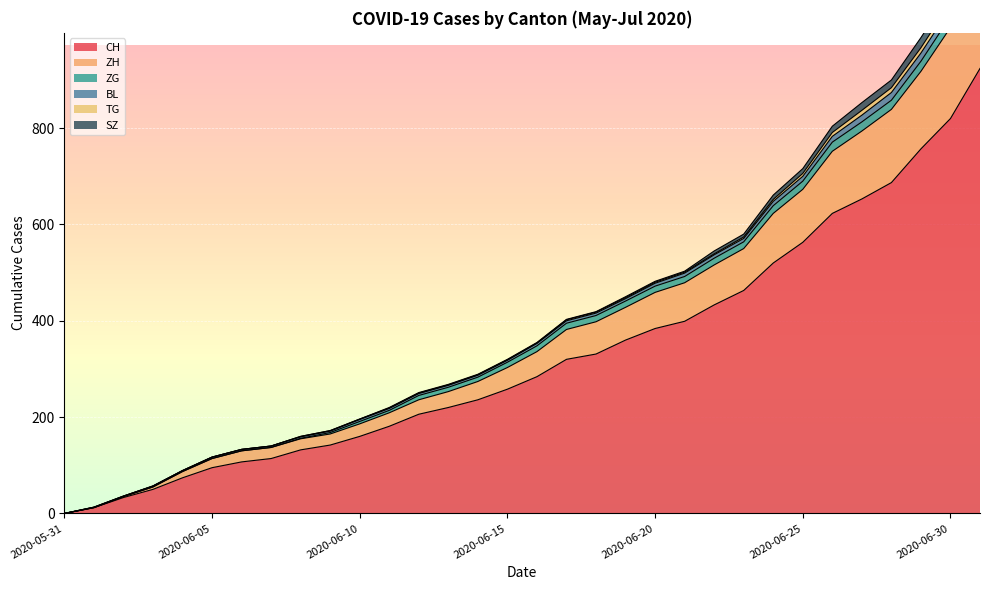

Rank the series by their maximum value, from lowest to highest.

TG, BL, ZG, SZ, ZH, CH